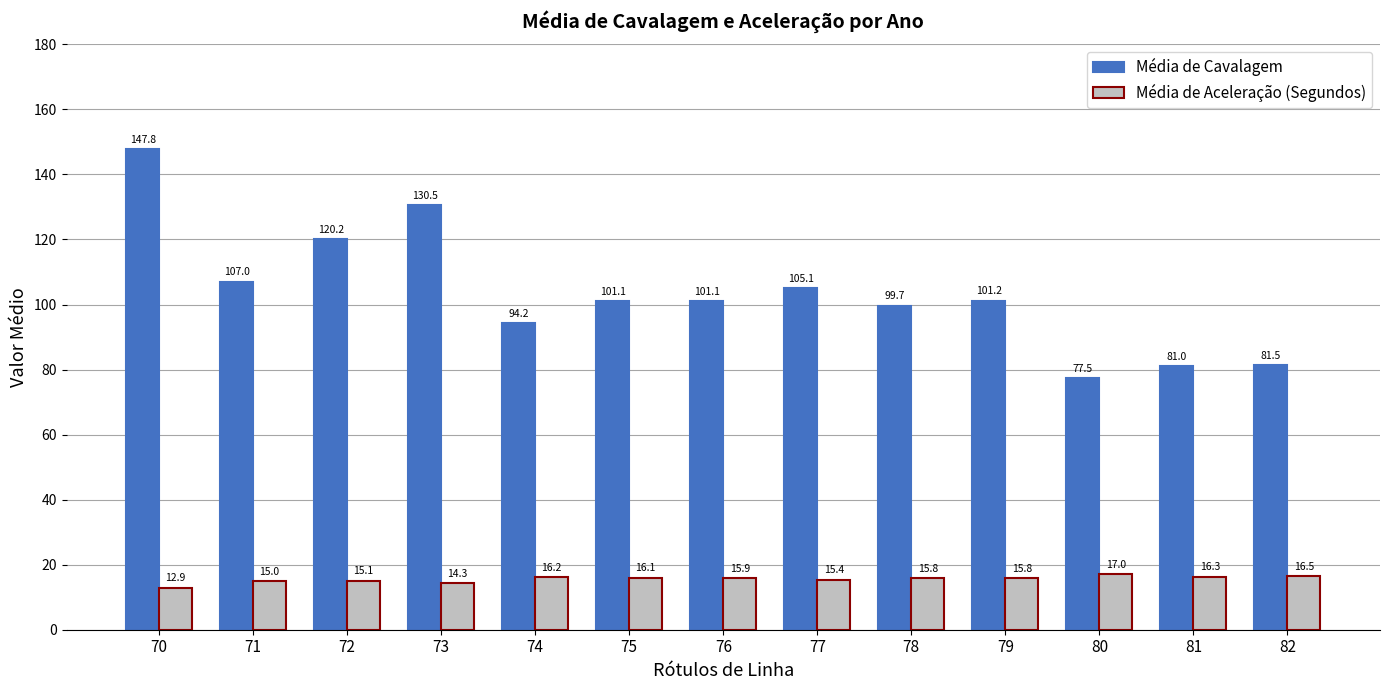

At which label does Média de Cavalagem first exceed 101?

70